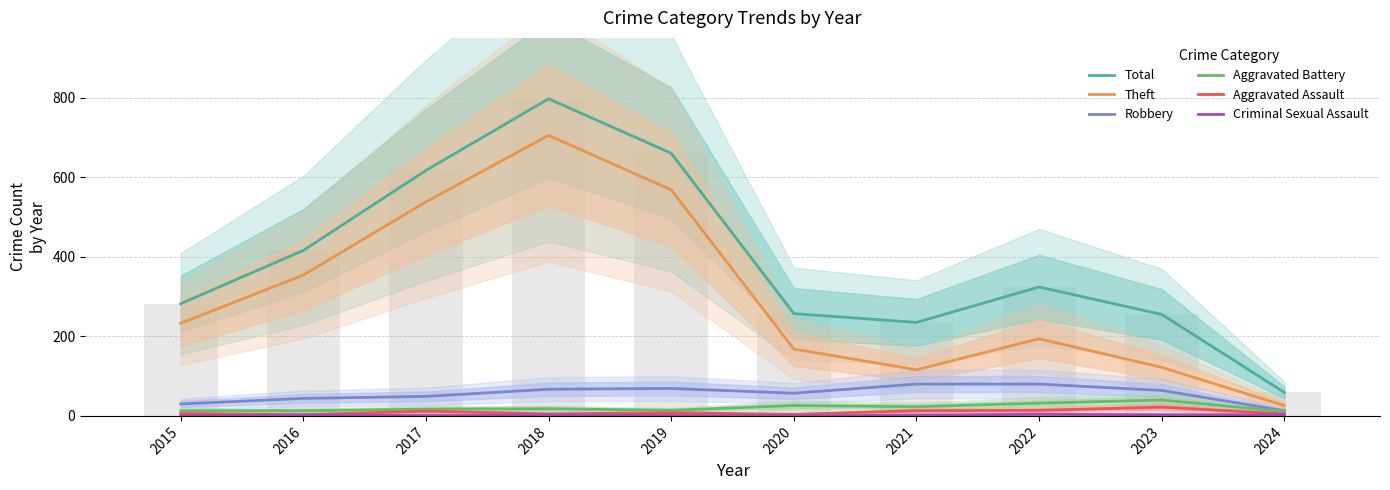

The value of Aggravated Assault at 2021 is 13. True or false?

True